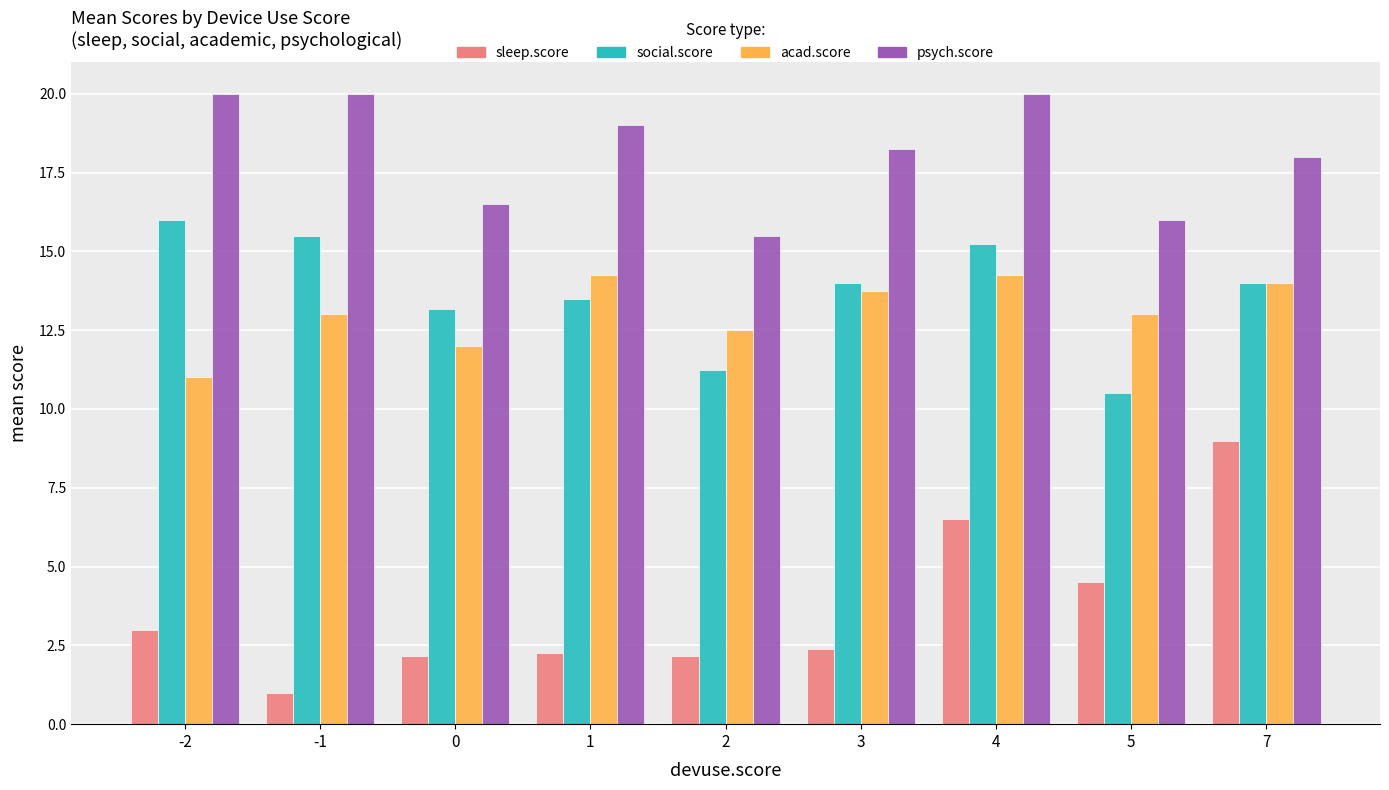

What is the value of the psych.score bar at the 5th from the left?

15.5